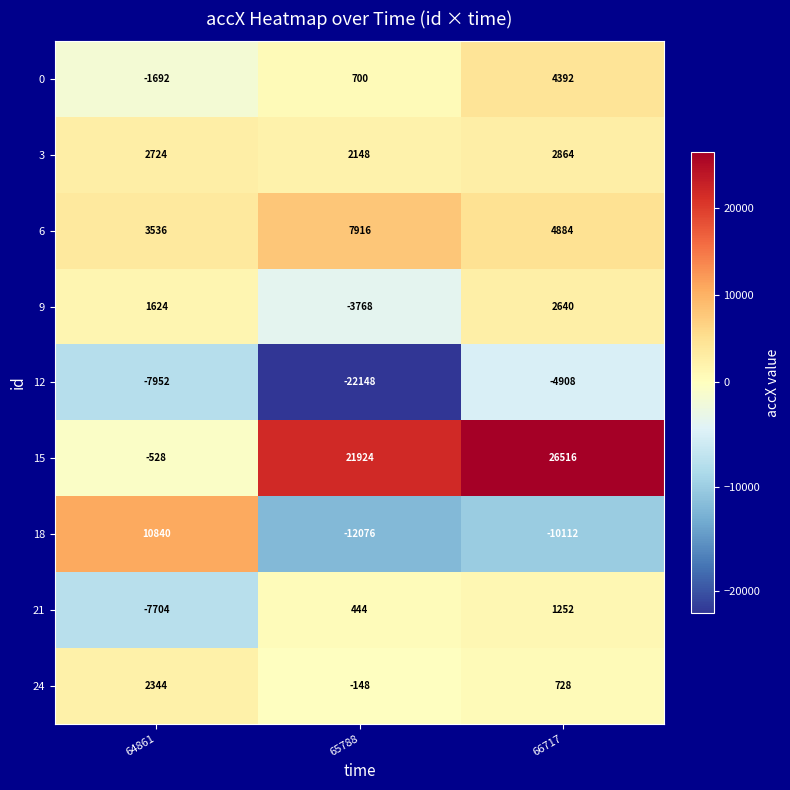

Is it true that 24 equals 2344 at 64861?

True